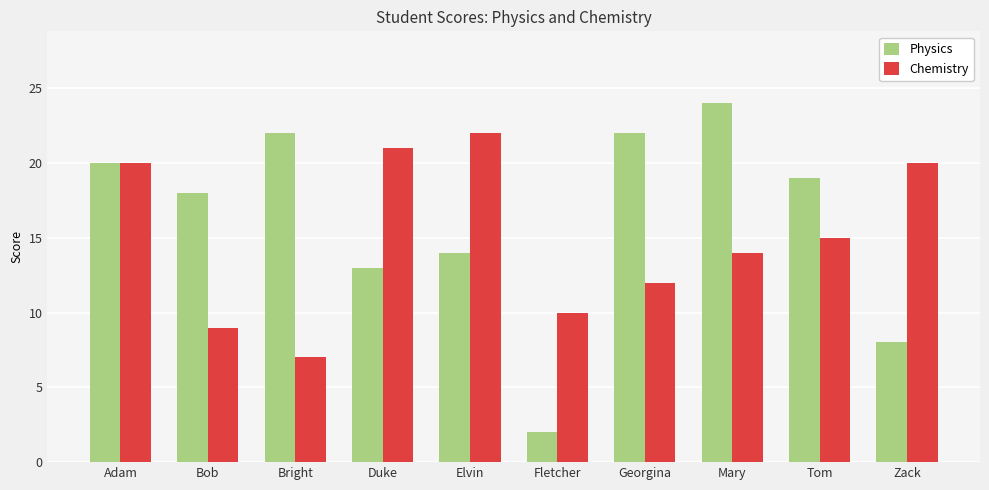

Between Fletcher and Georgina, which series saw the biggest shift?

Physics